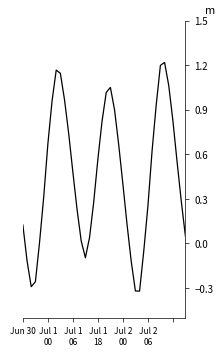

What is the label of the 24th point from the right?

16